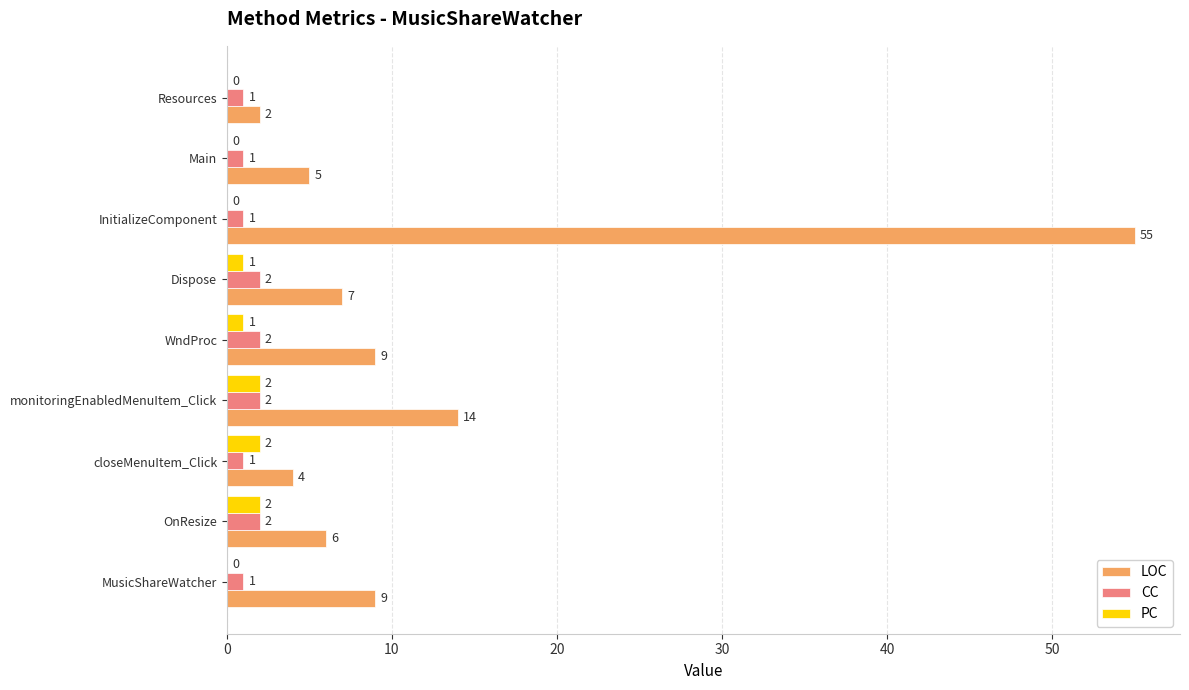

The PC series shows 0 at MusicShareWatcher. True or false?

True